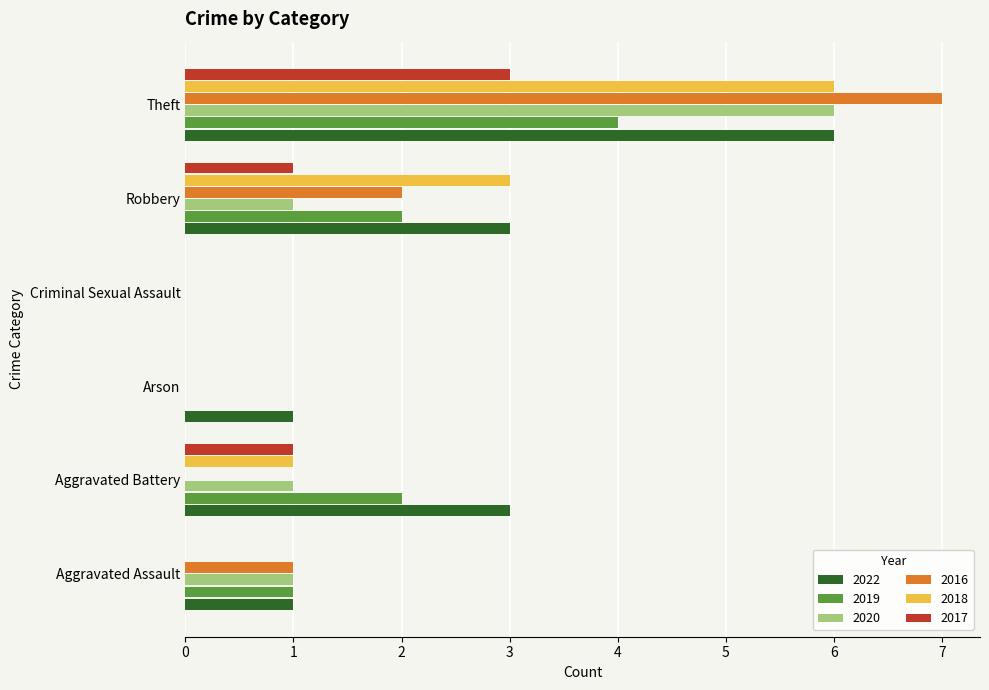

What is the total value across all series at Aggravated Assault?

4